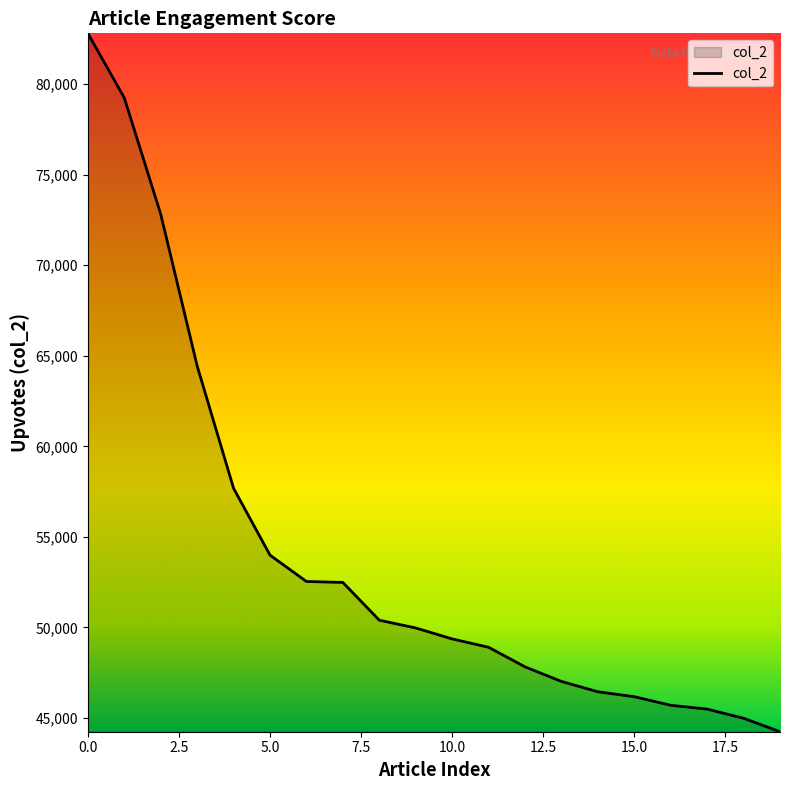

What is the greatest value displayed?

82801